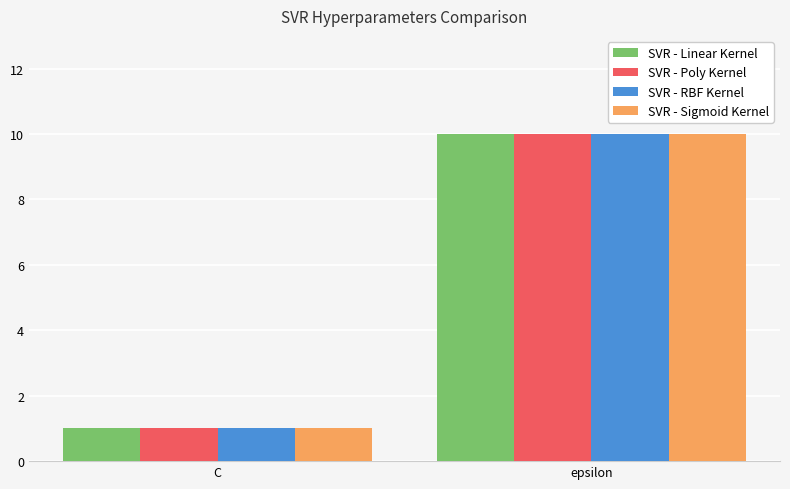

What is the label of the 2nd bar from the right?

C